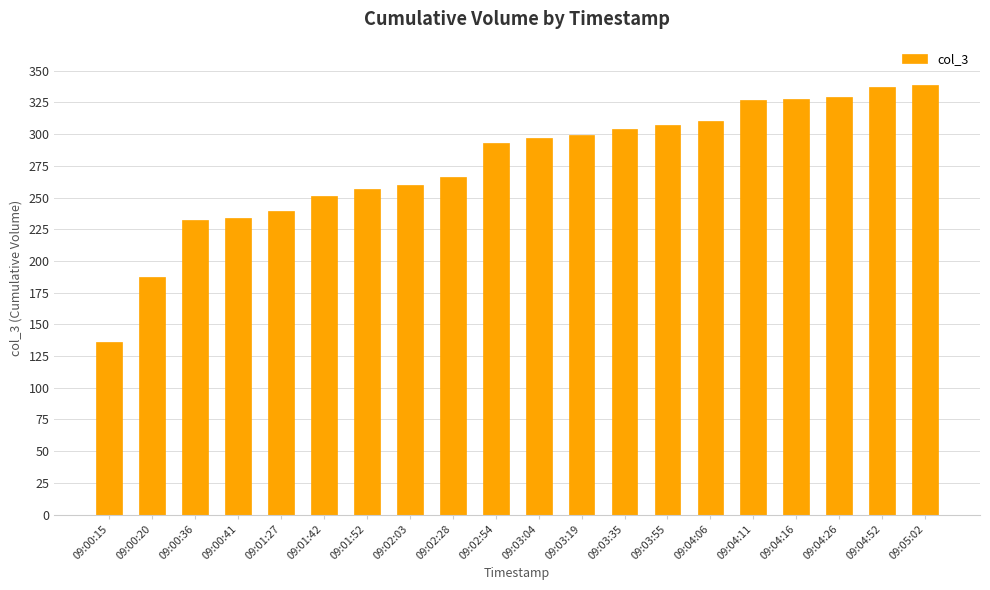

How many values are below 297?

10